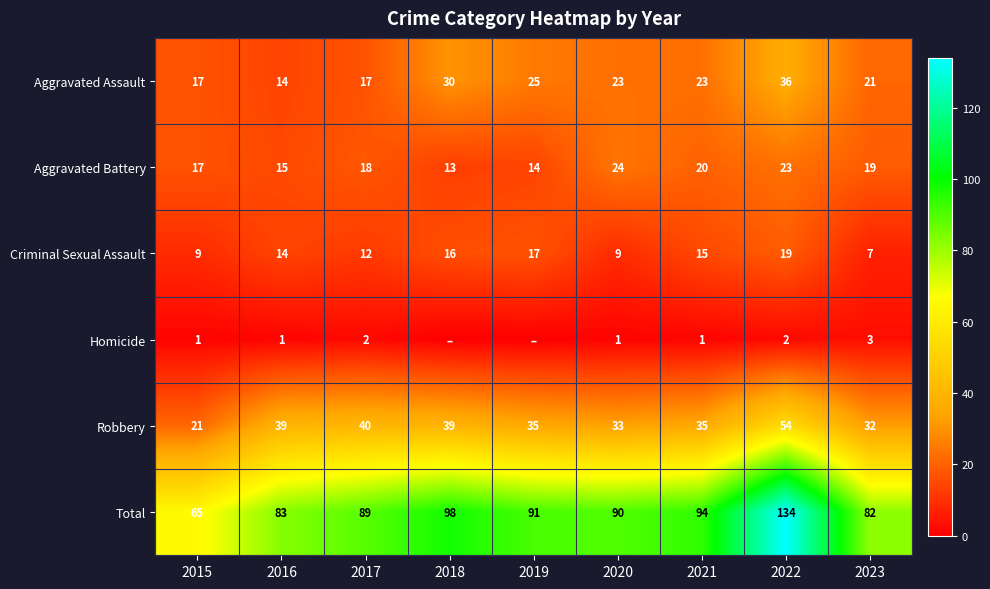

True or false: Total has a value of 123 at 2017.

False